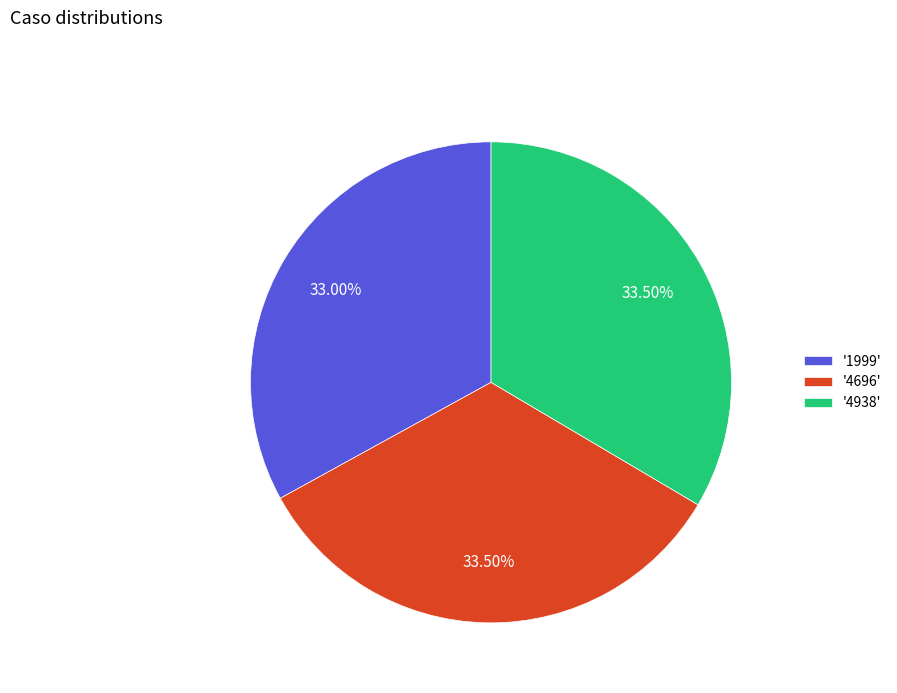

Approximately how many times larger is the value at '1999' compared to '4696'?

1.0